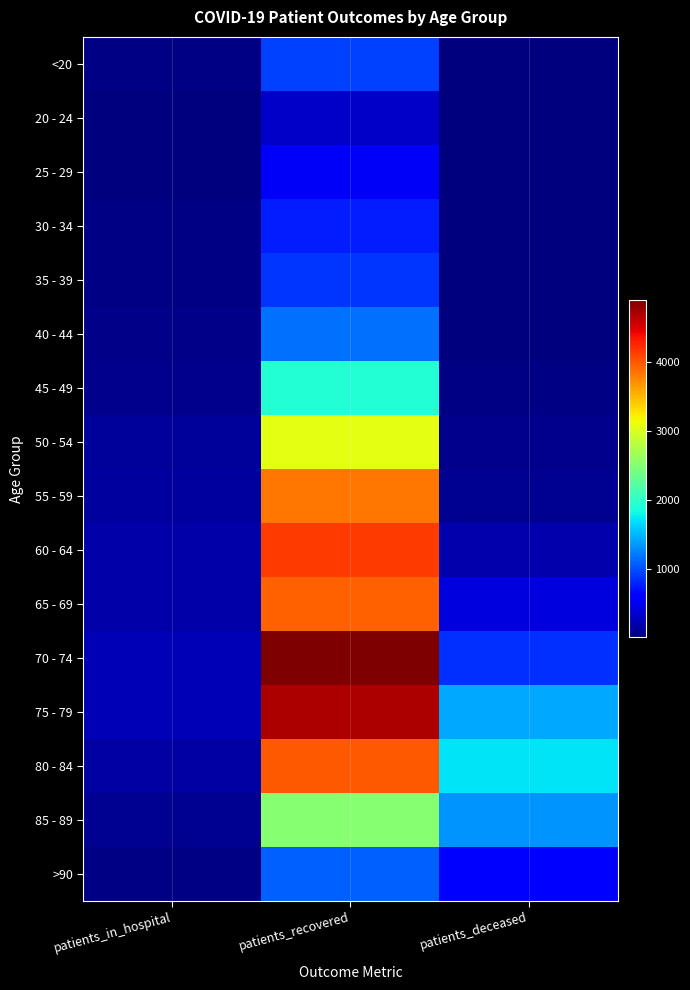

Which series has the widest spread of values?

70 - 74